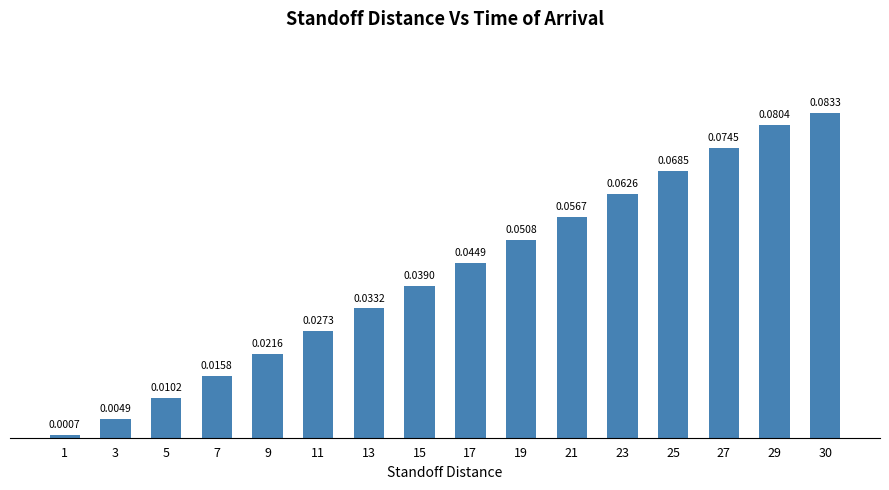

True or false: the data shows 0.1 at 13.

False